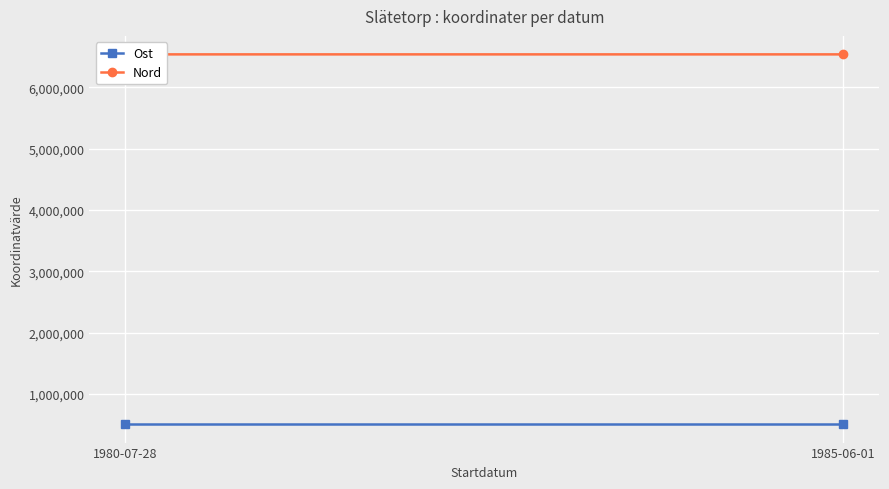

Is it true that Ost equals 737418.9 at 1980-07-28?

False